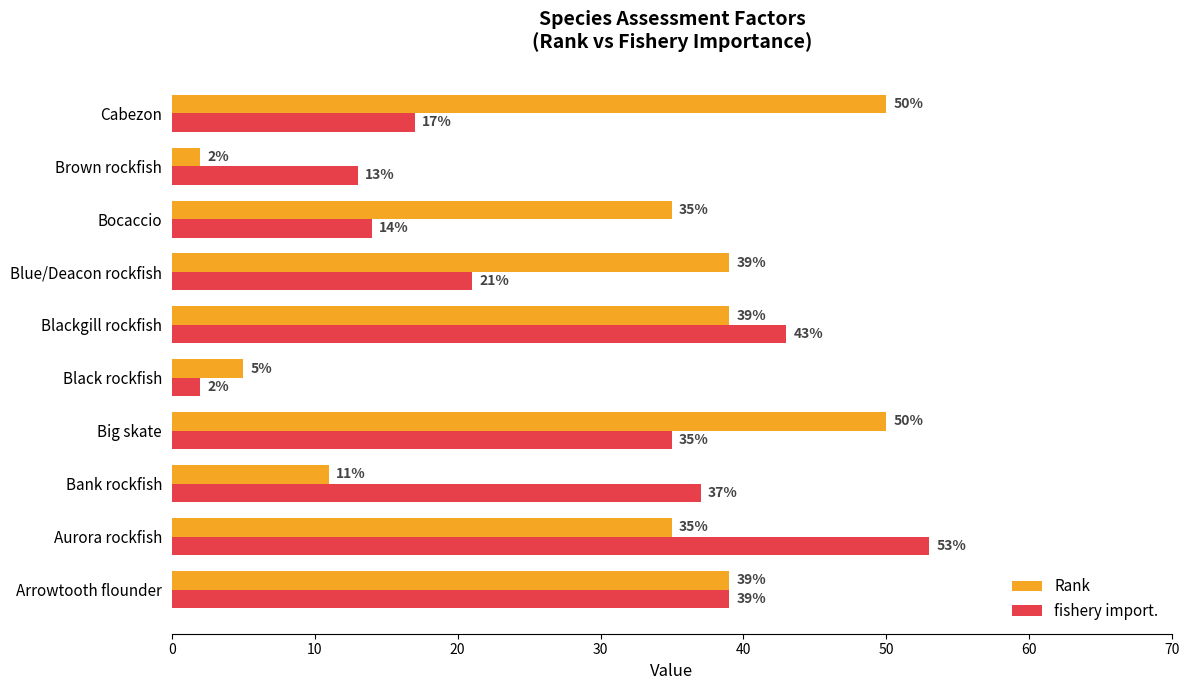

What are all the series names shown in the legend?

Rank, fishery import.